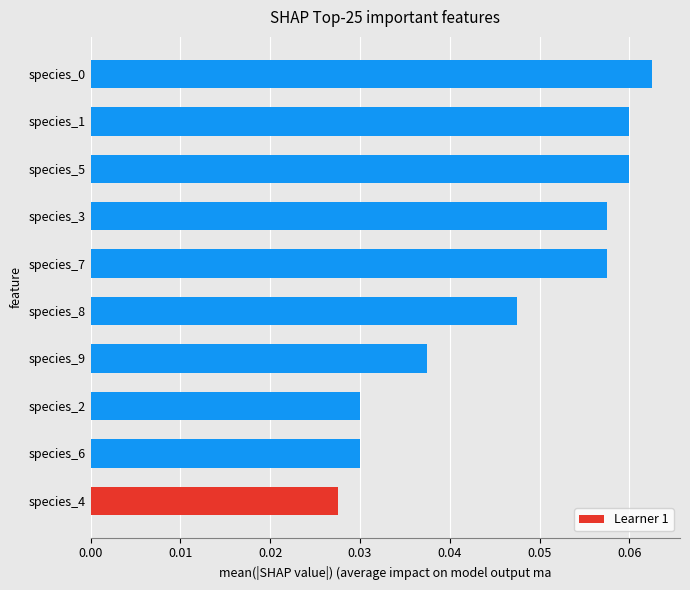

What is the sum of all values?

0.5